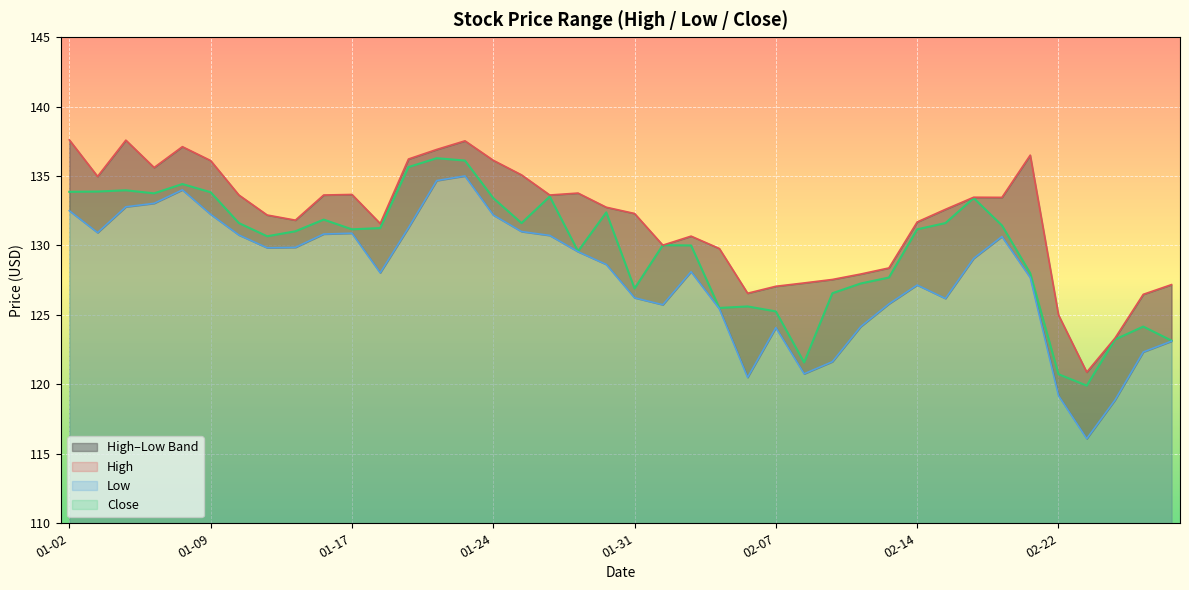

The Low series shows 130.7 at 2018-01-26. True or false?

True